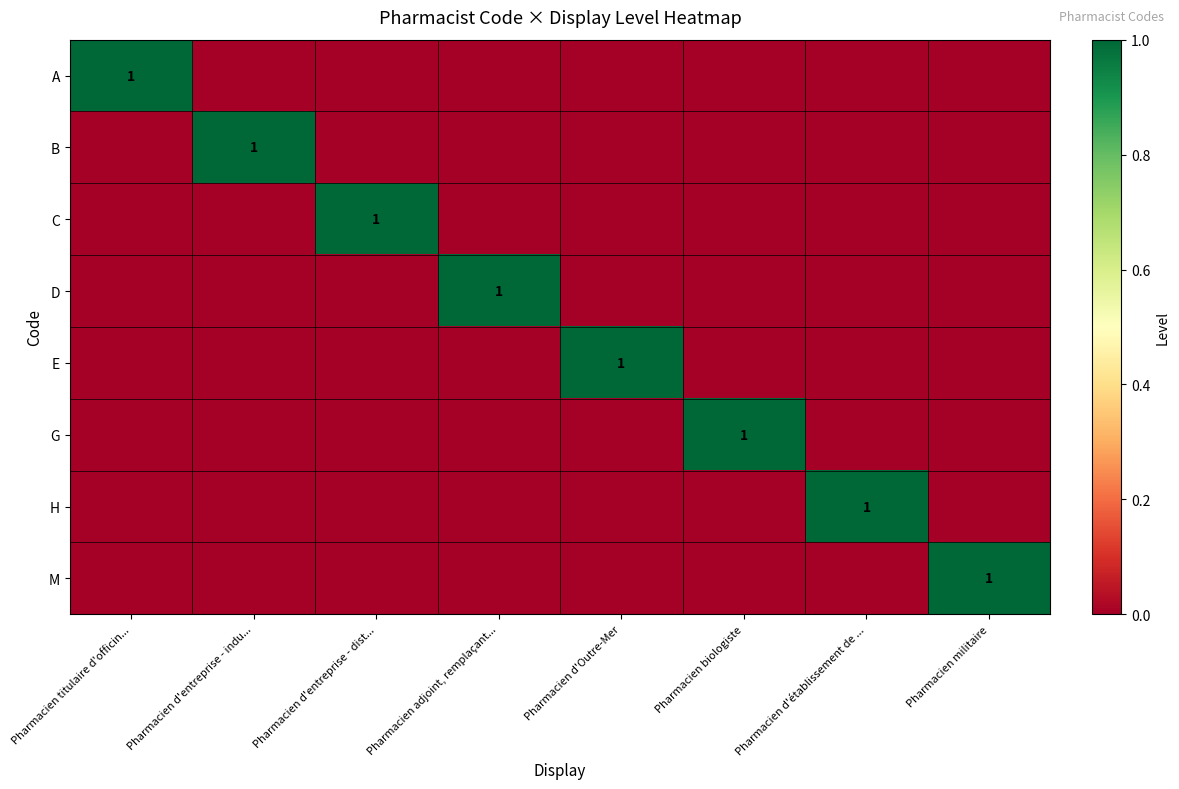

The value of G at Pharmacien biologiste is 1. True or false?

True